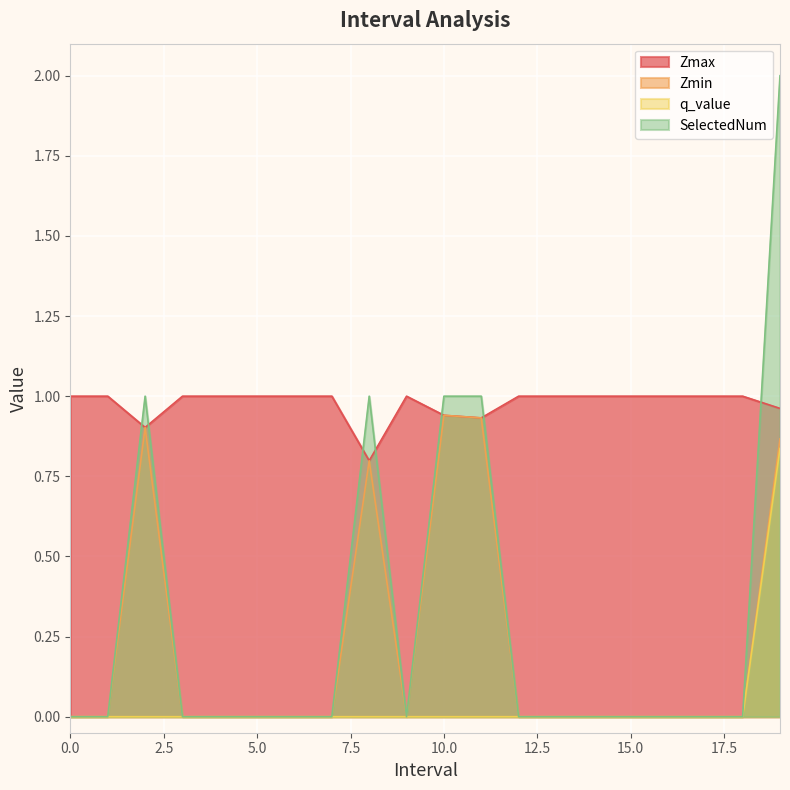

What is the value of the Zmax point at the 6th from the left?

1.0